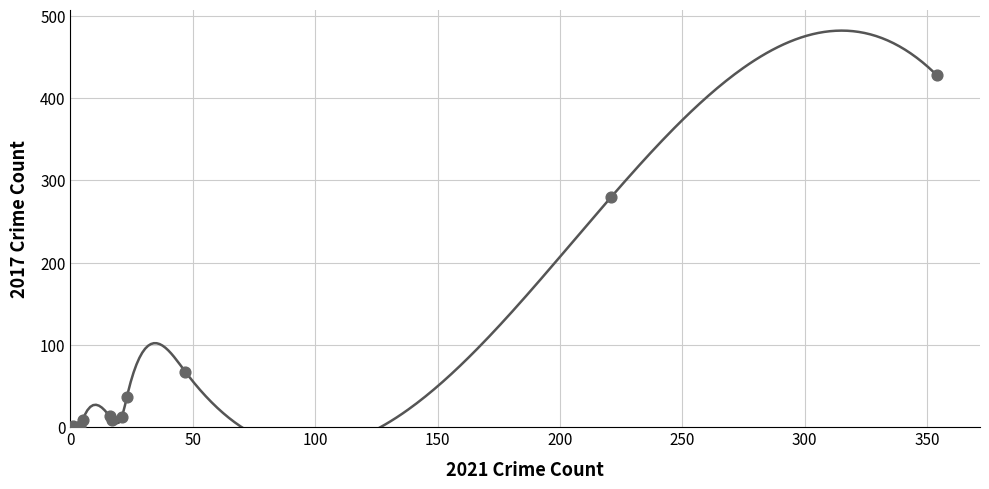

What Y value in the scatter plot is closest to 214?

280